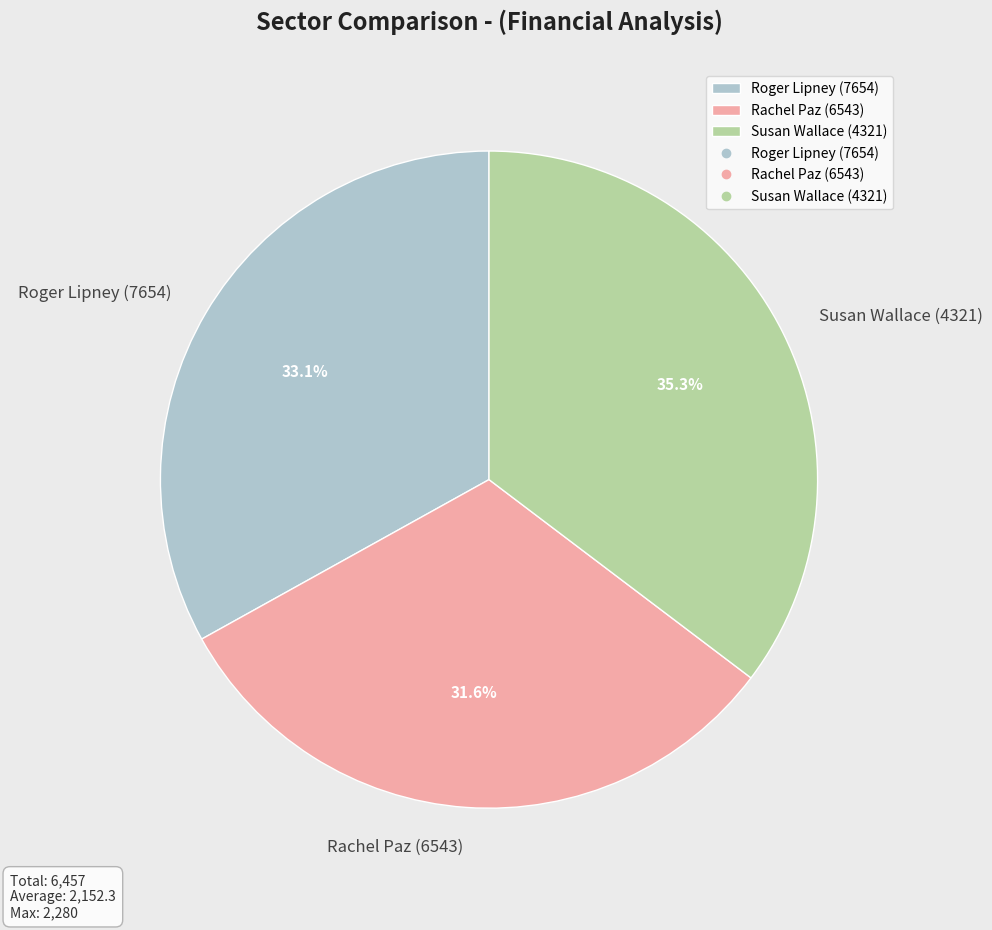

What percentage is the Rachel Paz (6543) slice, to the nearest percent?

32%